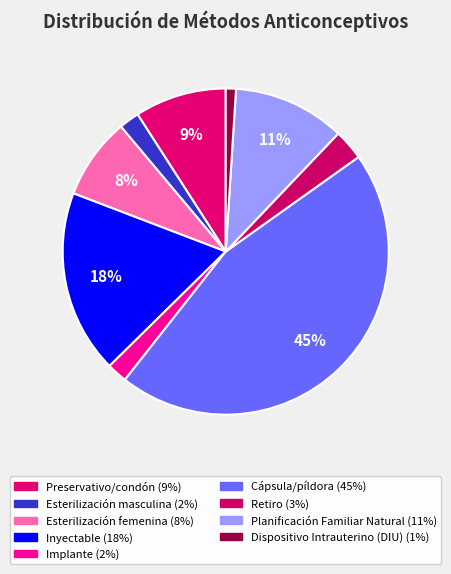

The Esterilización femenina slice represents 18% of the pie. True or false?

False